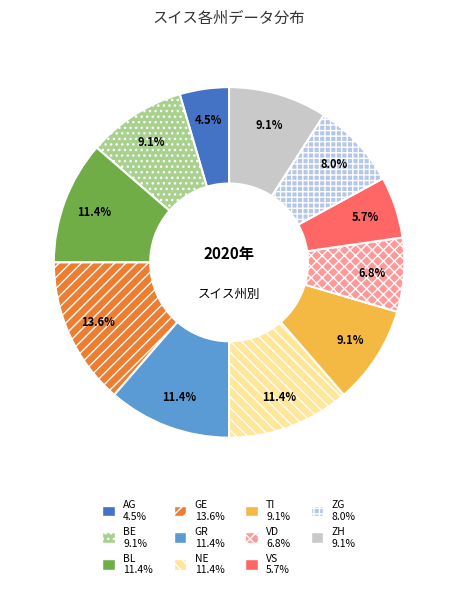

To the nearest percent, what is the difference between the largest and smallest slice percentages?

9%